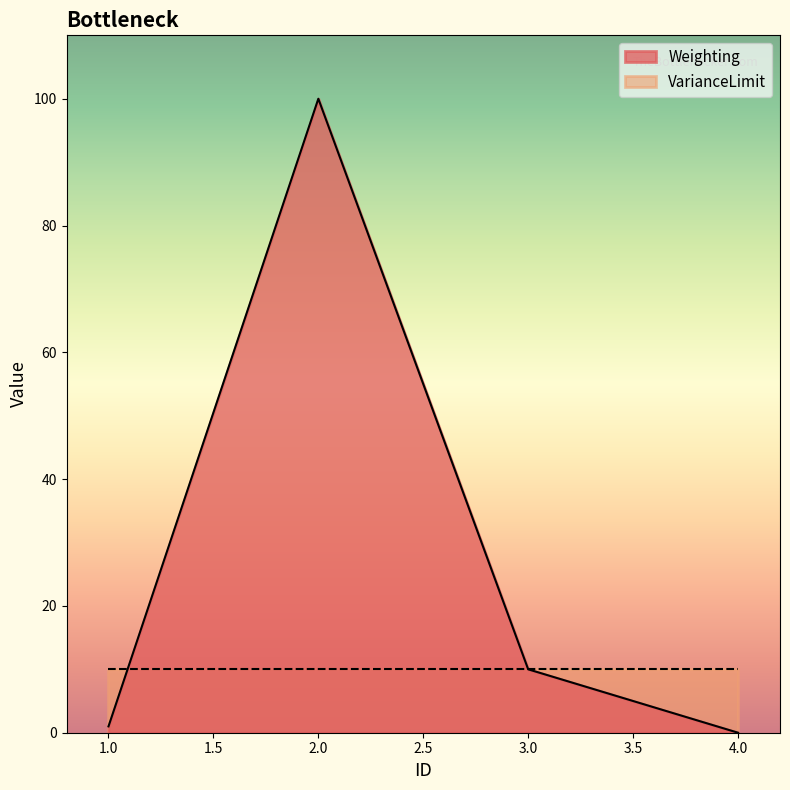

Which has a higher value, 4 or 3?

3